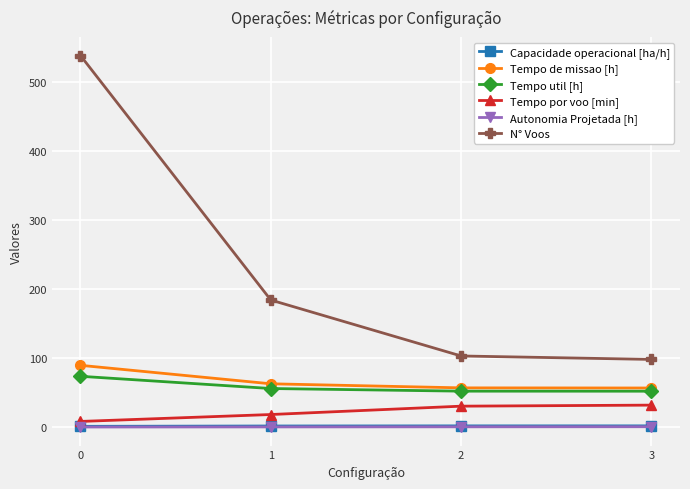

True or false: Tempo util [h] and Tempo por voo [min] intersect in this chart.

False